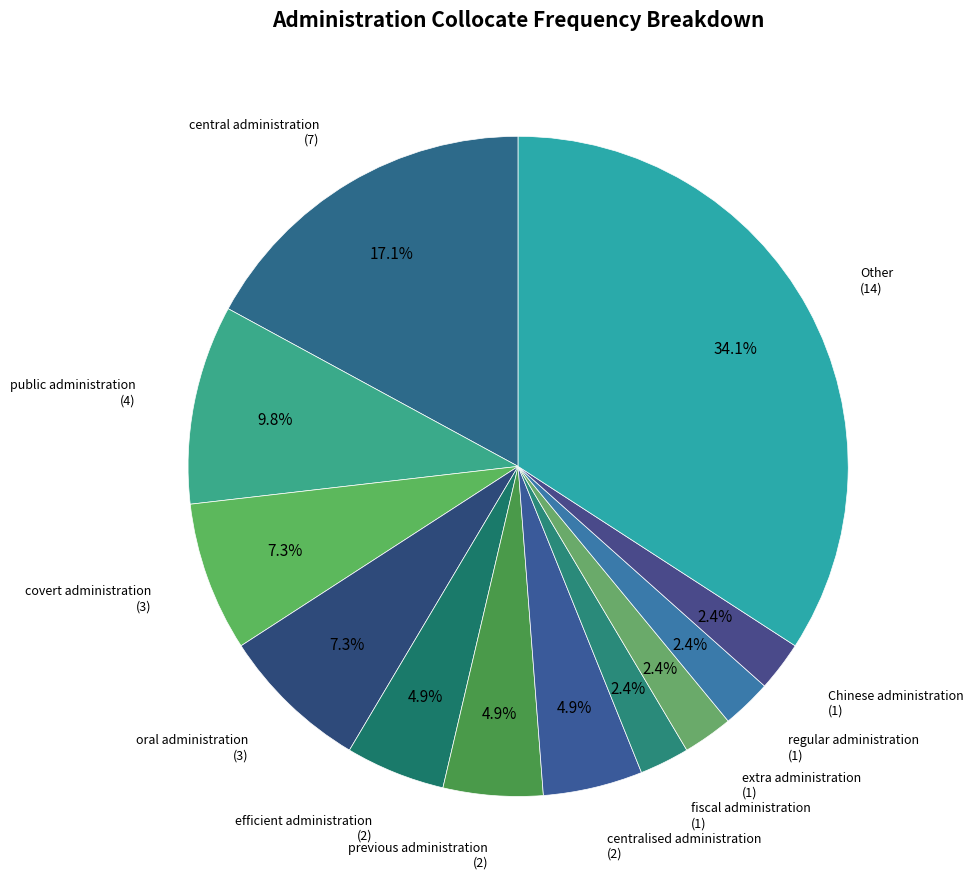

How many segments does this pie chart have?

12